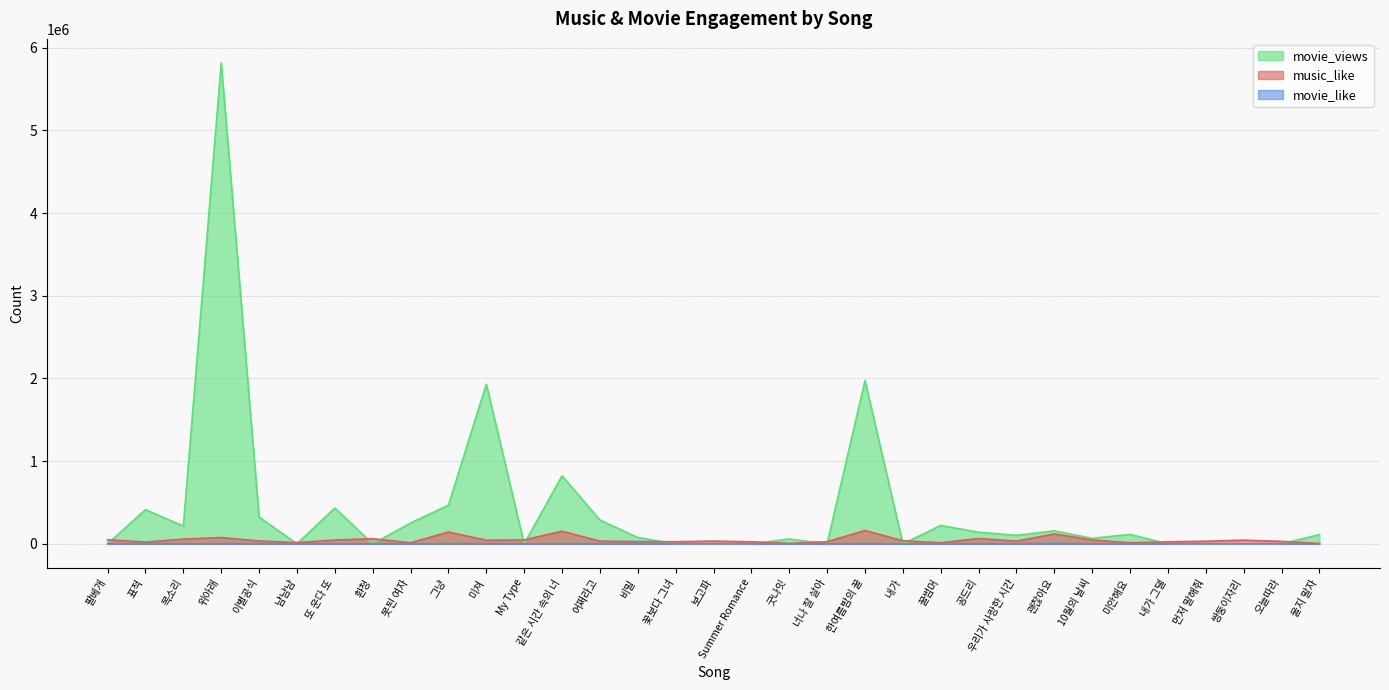

Reading left to right, list all the values displayed in this chart.

music_like: 팔베개=49679	표적=21363	목소리=57220	위아래=76205	이별공식=35291	냠냠냠=15175	또 운다 또=46217	환청=61613	못된 여자=13074	그냥=142441	미쳐=44269	My Type=46436	같은 시간 속의 너=152945	어쩌라고=32977	비밀=27332	꽃보다 그녀=25722	보고파=33245	Summer Romance=24690	굿나잇=6256	너나 잘 살아=25672	한여름밤의 꿀=161637	내가=37228	꿀썸머=12734	공드리=64412	우리가 사랑한 시간=32782	괜찮아요=119786	10월의 날씨=47261	미안해요=12918	내가 그댈=24638	먼저 말해줘=31822	쌍둥이자리=44876	오늘따라=29750	울지 말자=4876
movie_like: 팔베개=0	표적=3796	목소리=488	위아래=3486	이별공식=3601	냠냠냠=0	또 운다 또=1248	환청=0	못된 여자=1211	그냥=2365	미쳐=2671	My Type=0	같은 시간 속의 너=3092	어쩌라고=1247	비밀=4032	꽃보다 그녀=0	보고파=0	Summer Romance=0	굿나잇=269	너나 잘 살아=0	한여름밤의 꿀=1046	내가=0	꿀썸머=292	공드리=1689	우리가 사랑한 시간=1326	괜찮아요=5525	10월의 날씨=502	미안해요=333	내가 그댈=0	먼저 말해줘=0	쌍둥이자리=0	오늘따라=0	울지 말자=200
movie_views: 팔베개=0	표적=413254	목소리=213821	위아래=5814486	이별공식=323028	냠냠냠=0	또 운다 또=433156	환청=0	못된 여자=251380	그냥=467698	미쳐=1929659	My Type=0	같은 시간 속의 너=822780	어쩌라고=287327	비밀=76733	꽃보다 그녀=0	보고파=0	Summer Romance=0	굿나잇=58820	너나 잘 살아=0	한여름밤의 꿀=1974444	내가=0	꿀썸머=222102	공드리=141065	우리가 사랑한 시간=102198	괜찮아요=157309	10월의 날씨=66751	미안해요=113651	내가 그댈=0	먼저 말해줘=0	쌍둥이자리=0	오늘따라=0	울지 말자=111898